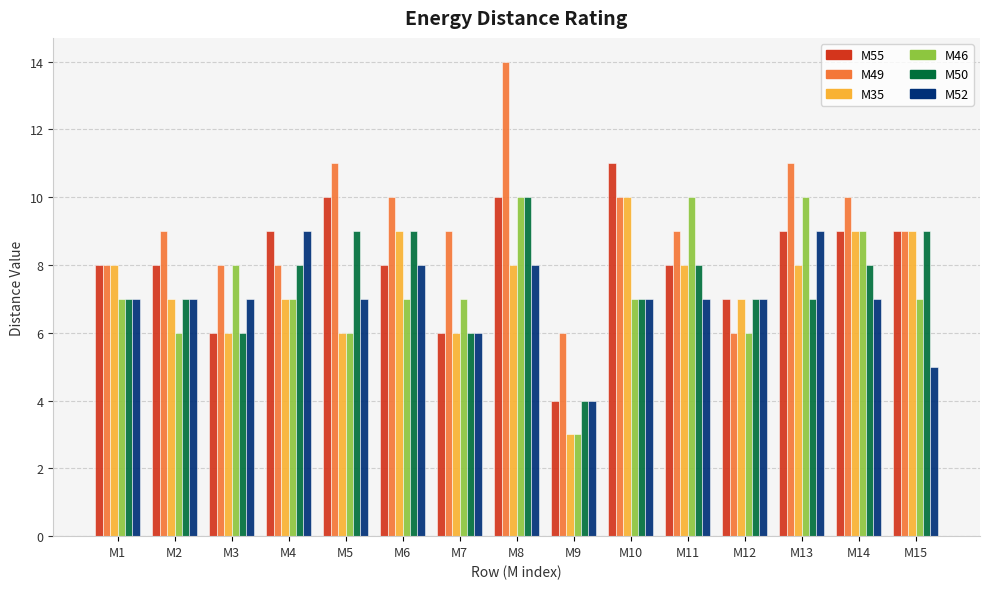

What is the spread (max minus min) of values at M15?

4